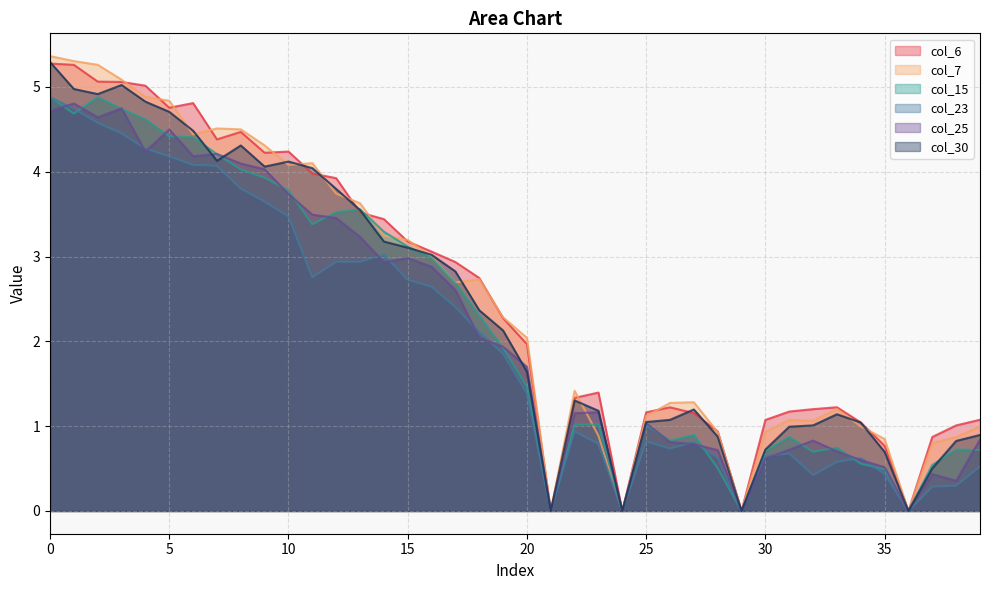

Where is the first local minimum for col_15?

1